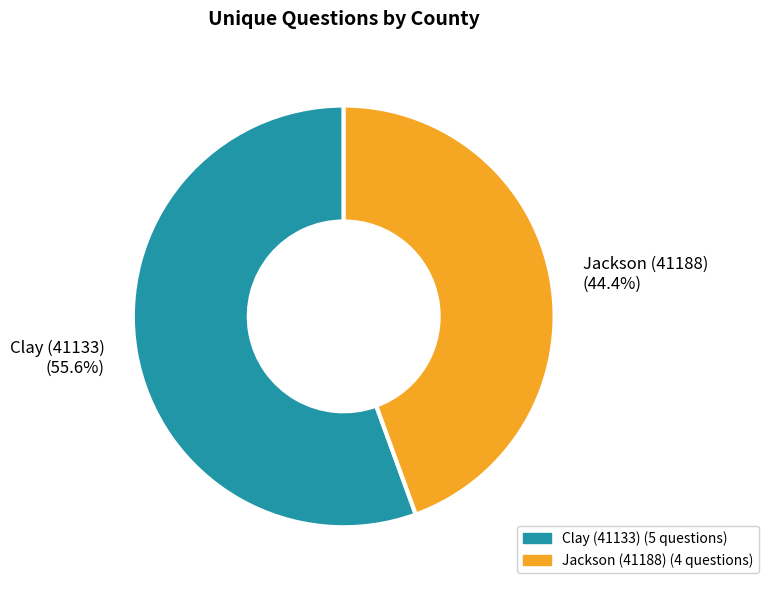

Combined, do Jackson (41188) and Clay (41133) account for over 50%?

Yes